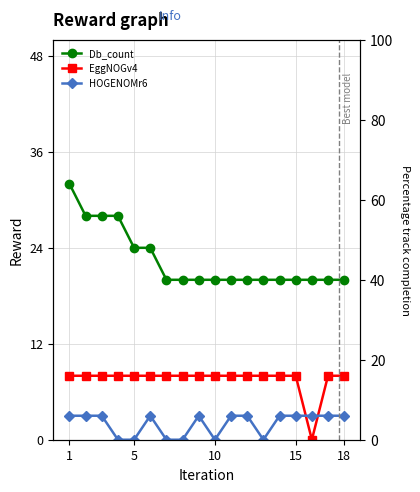

Which series has the largest total across all categories?

Db_count